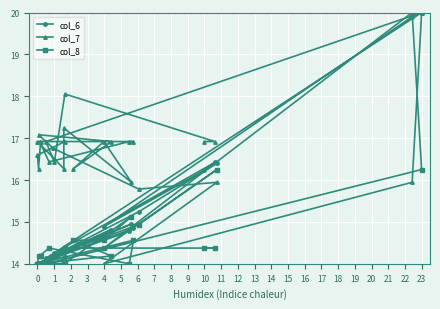

At which category does col_7 reach its first local valley?

3